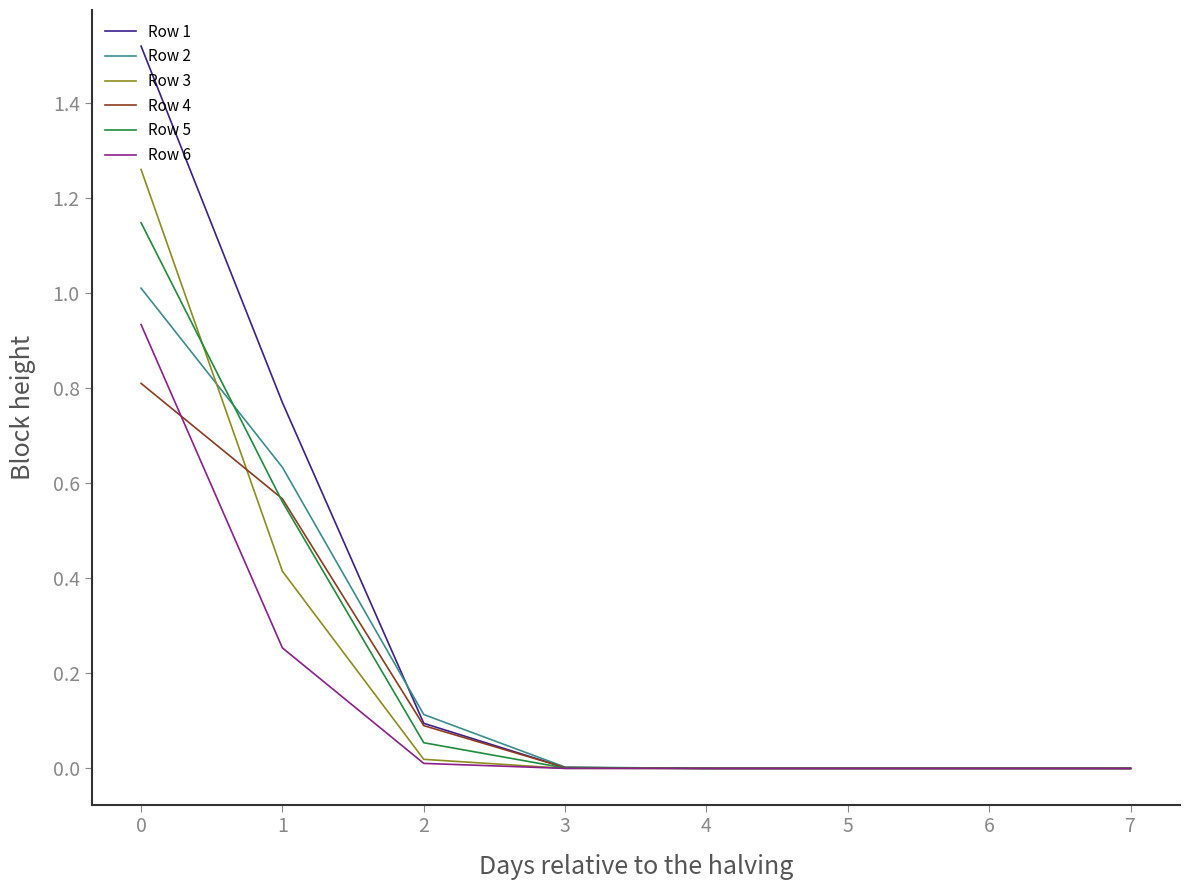

True or false: Row 5 has a value of 0.0 at 4.

True